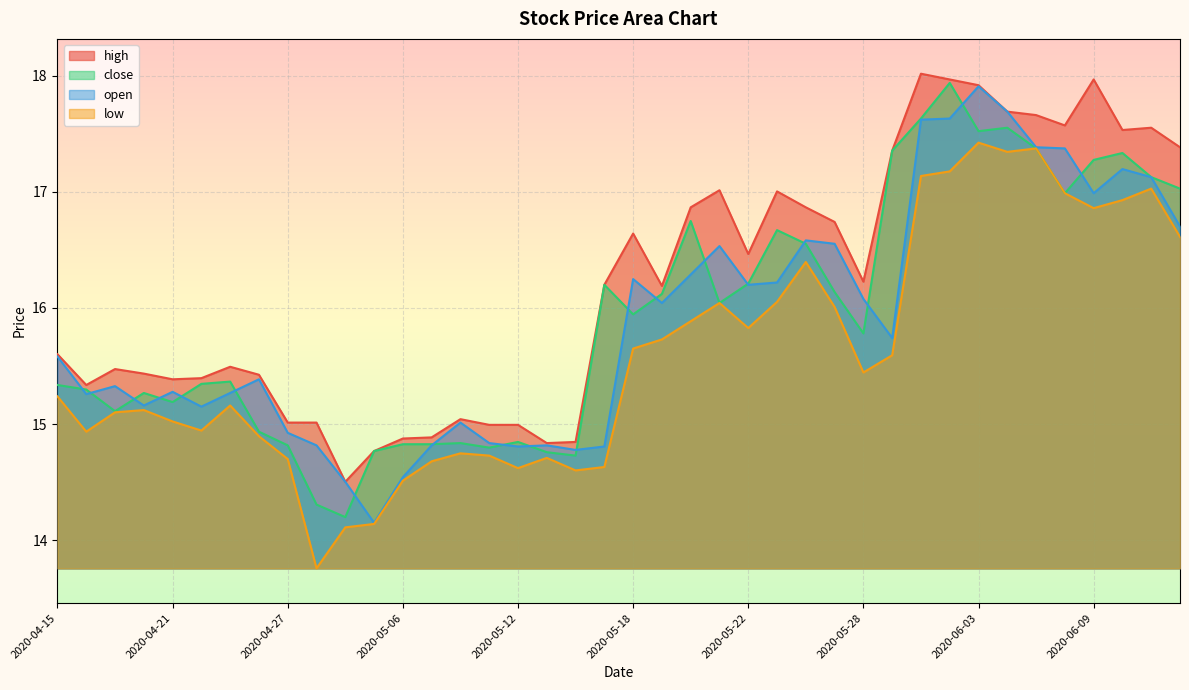

What is the total value across all series at 2020-06-02?

70.7